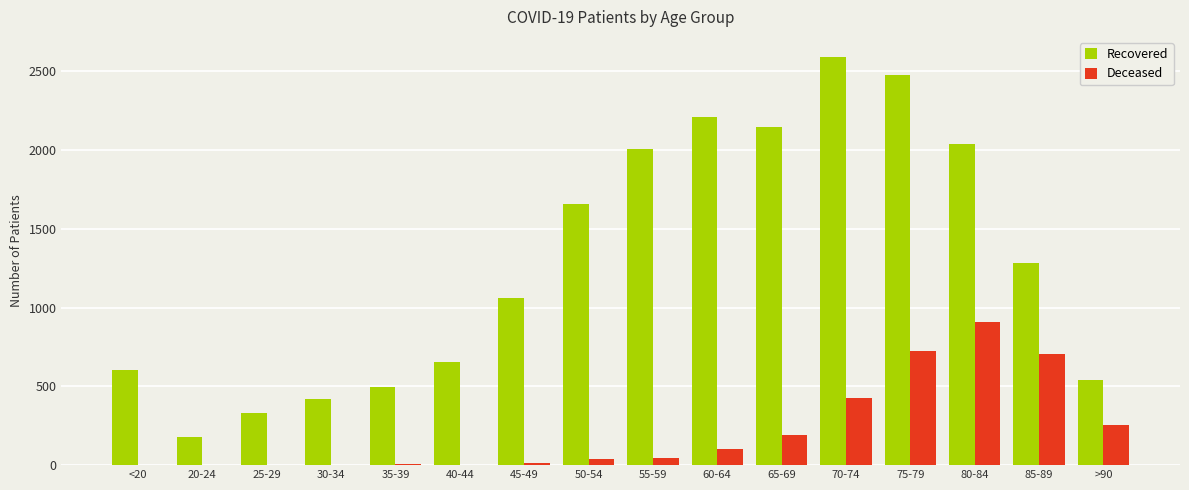

How many data points does each series have?

16